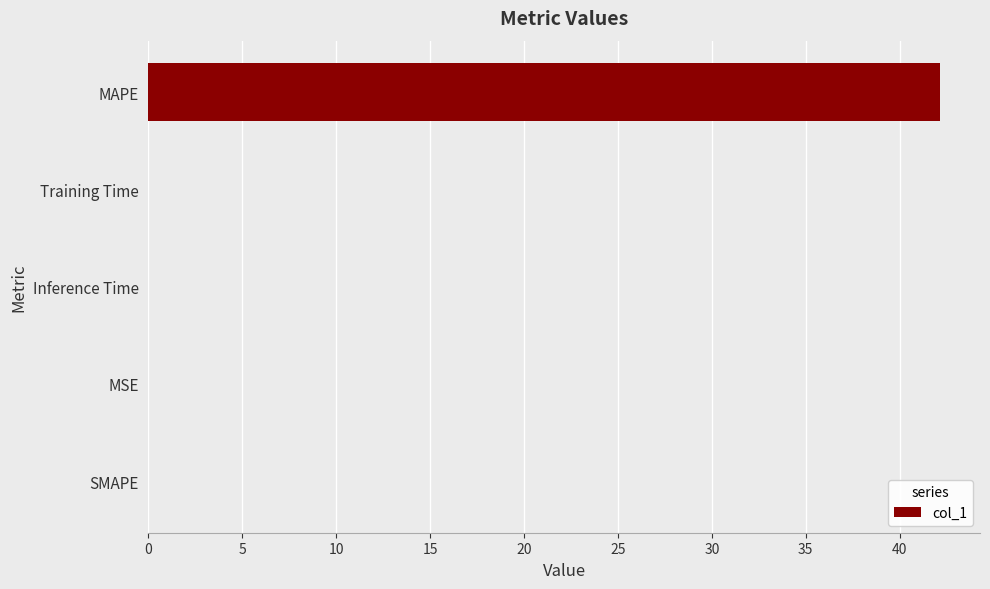

What is the sum of the values at MAPE and SMAPE?

42.2